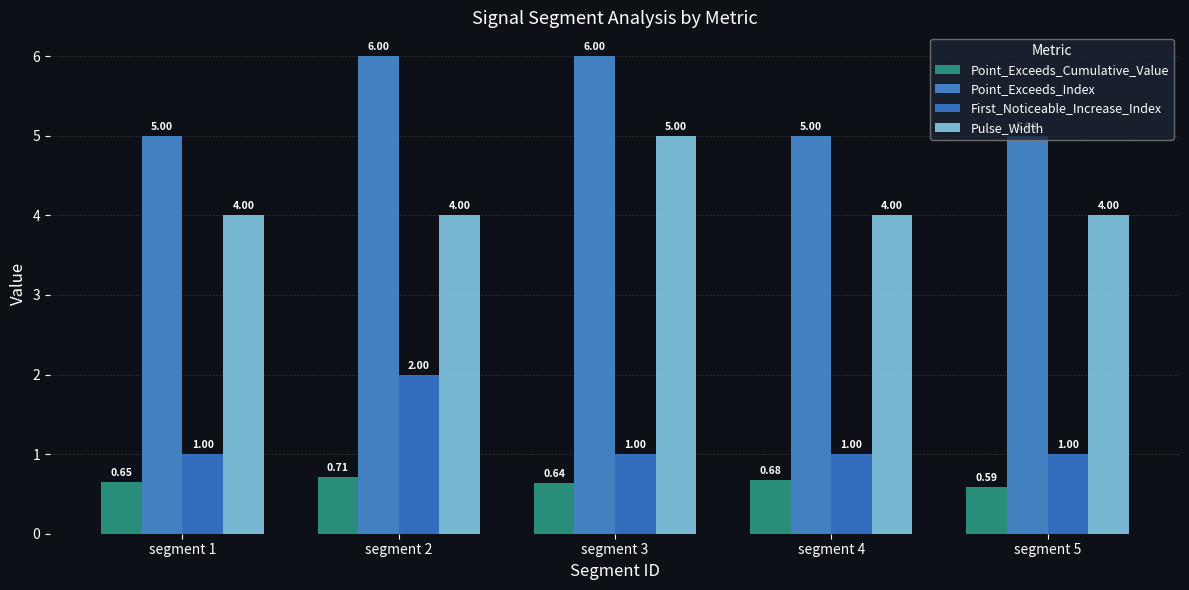

Read the Point_Exceeds_Index value at segment 2.

6.0